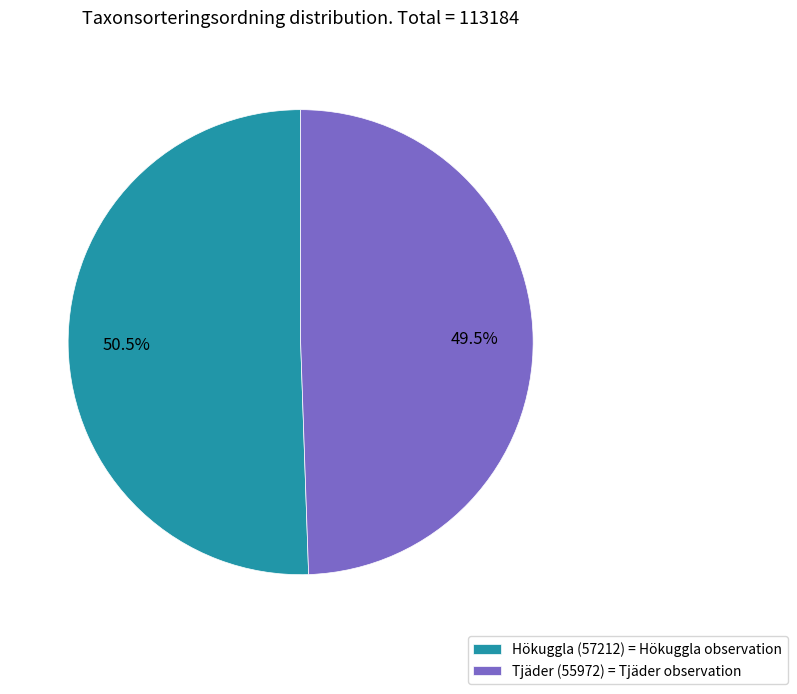

Is it true that Hökuggla (57212) is 64% of the pie?

False